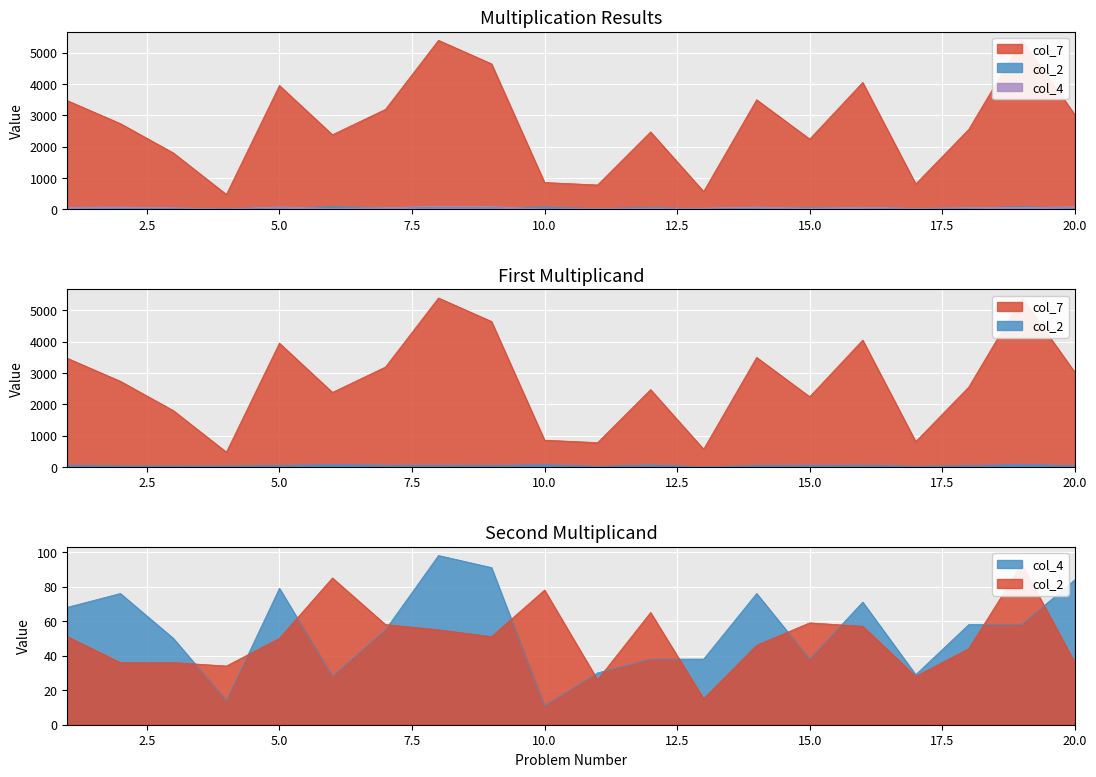

True or false: col_4 and col_7 intersect in this chart.

False